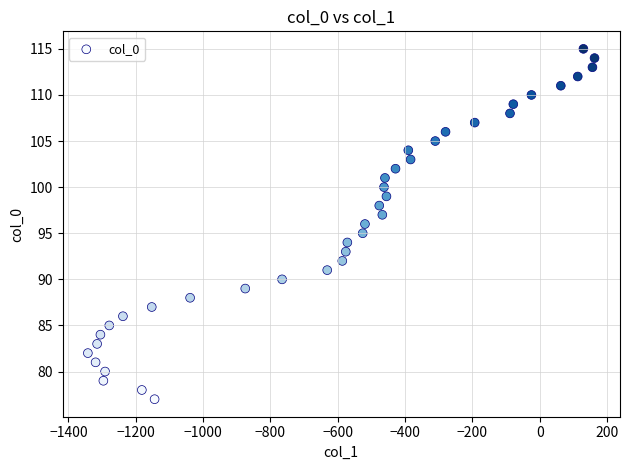

What is the range of Y values (max minus min)?

38